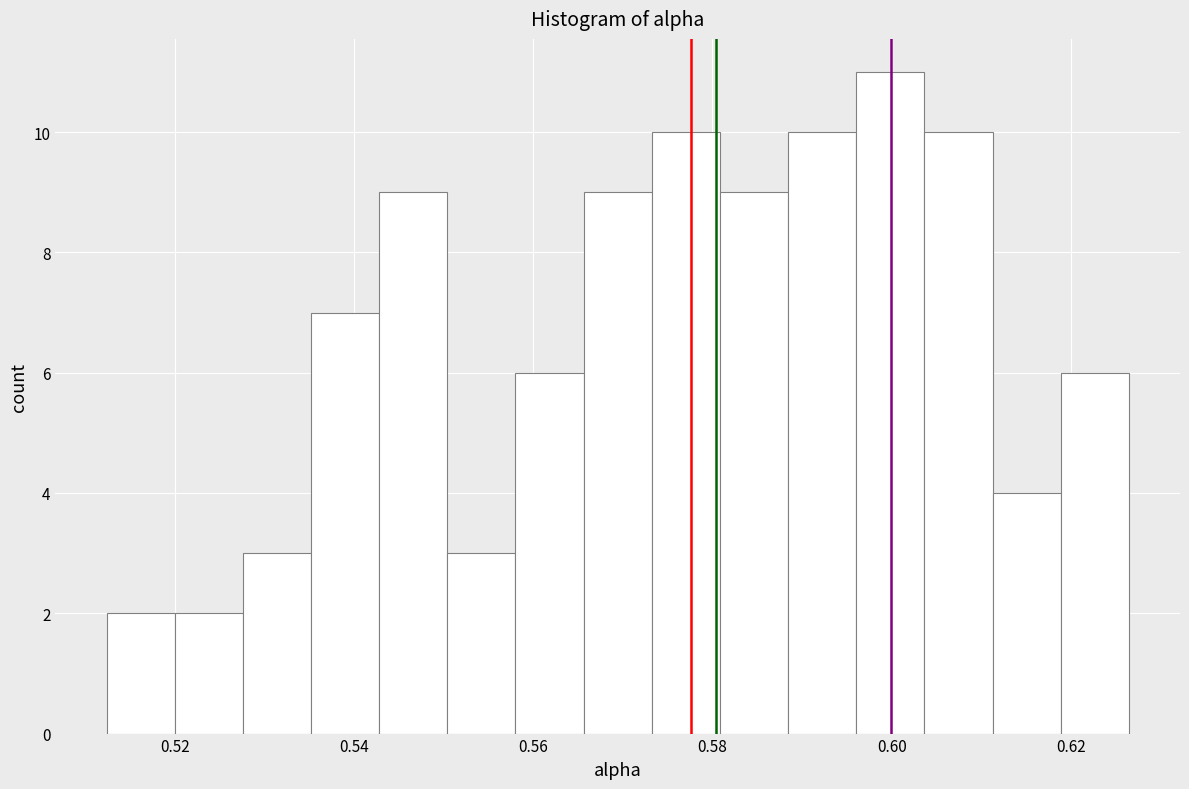

Read against the x-axis, roughly where is the centre of the tallest bar?

0.600